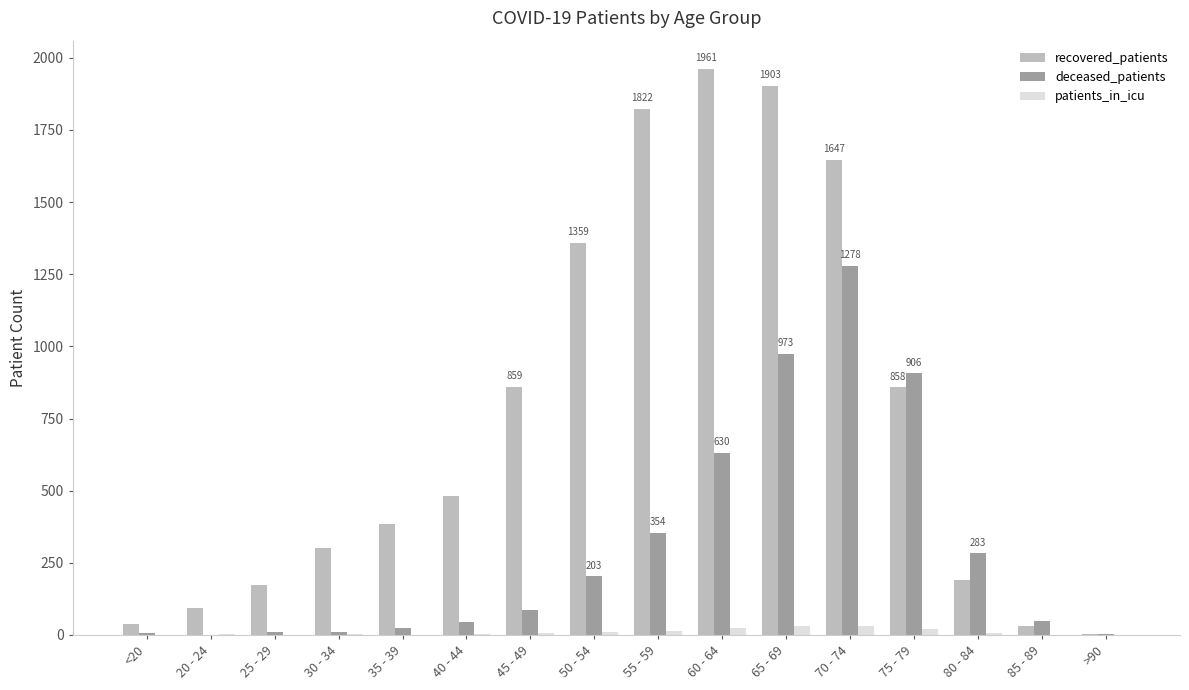

The recovered_patients series shows 32 at 85 - 89. True or false?

True